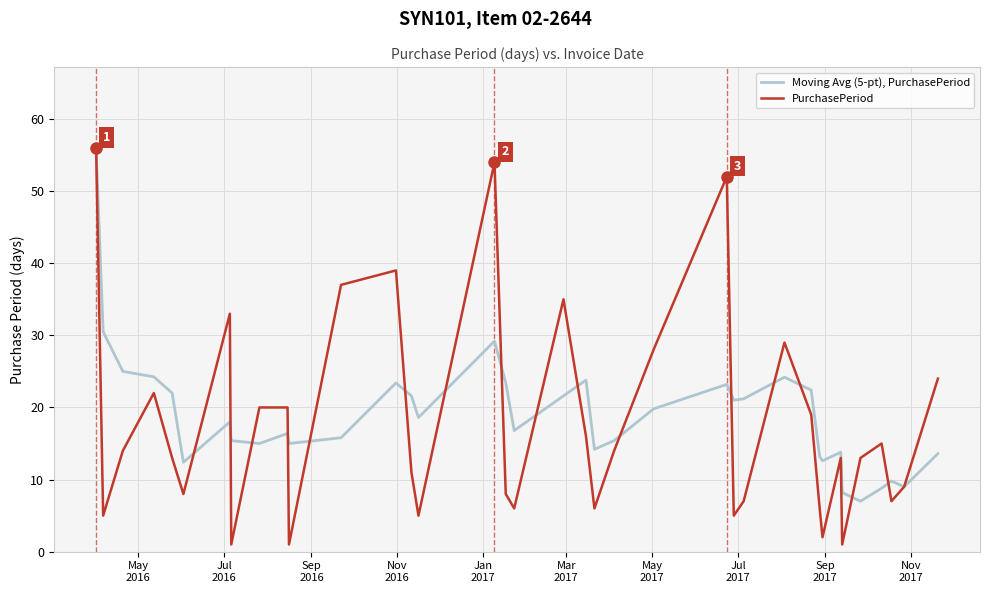

Which series has the widest spread of values?

PurchasePeriod